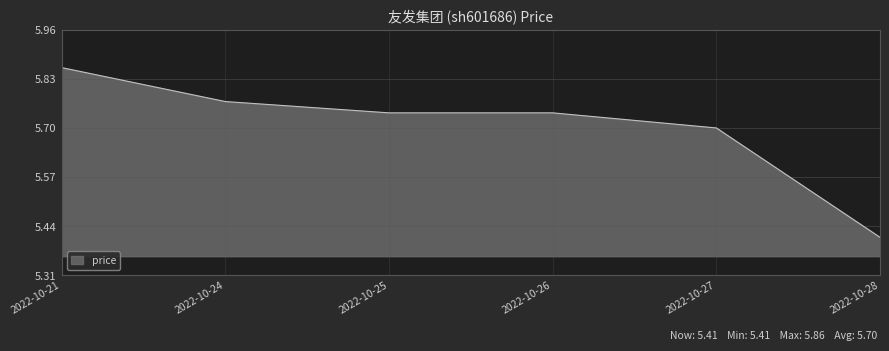

What is the change in value from 2022-10-27 to 2022-10-28?

-0.3